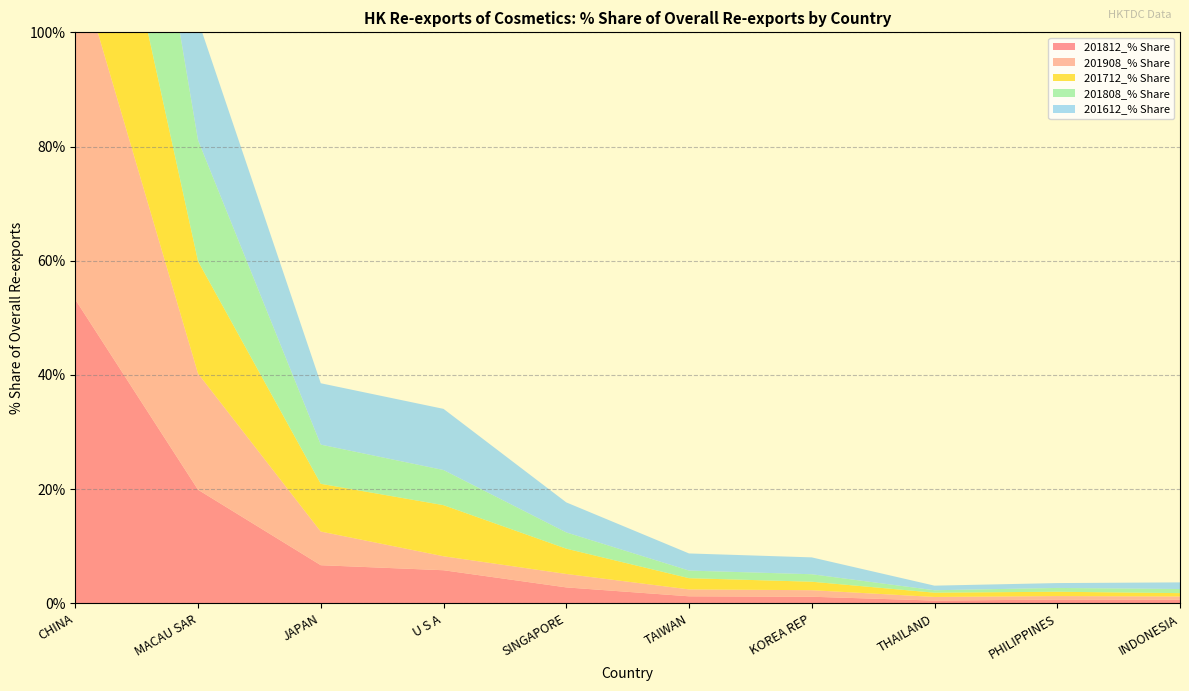

Reading right to left, transcribe all the data shown in this chart.

201812_% Share: 0.6	0.7	0.5	1.2	1.2	2.8	5.8	6.7	19.9	53.2
201908_% Share: 0.6	0.6	0.6	1.1	1.2	2.4	2.4	5.9	20.4	60.2
201712_% Share: 0.6	0.8	0.7	1.5	2.0	4.4	8.9	8.4	19.7	44.7
201808_% Share: 0.7	0.7	0.4	1.3	1.3	2.8	6.2	6.9	21.2	50.5
201612_% Share: 1.2	0.9	0.8	3.0	3.0	5.3	10.7	10.7	21.0	34.9